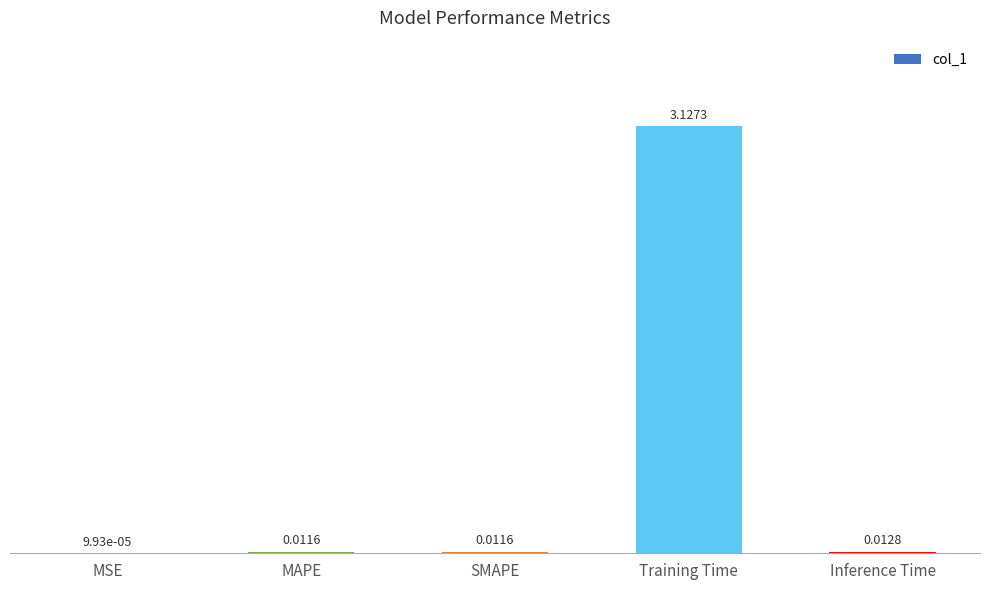

At which category does the chart reach its peak across all series?

Training Time